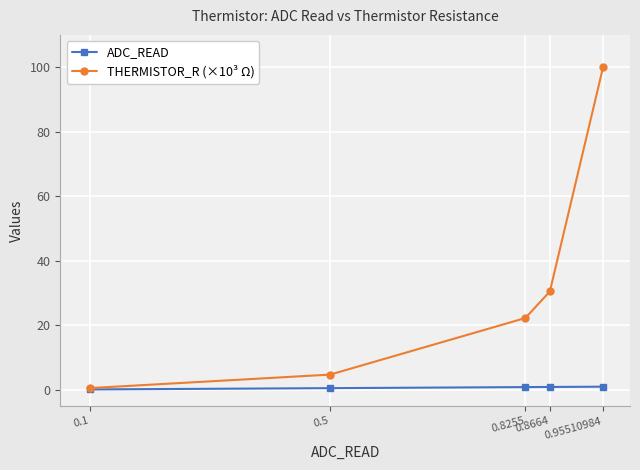

Which series has the widest spread of values?

THERMISTOR_R (×10³ Ω)